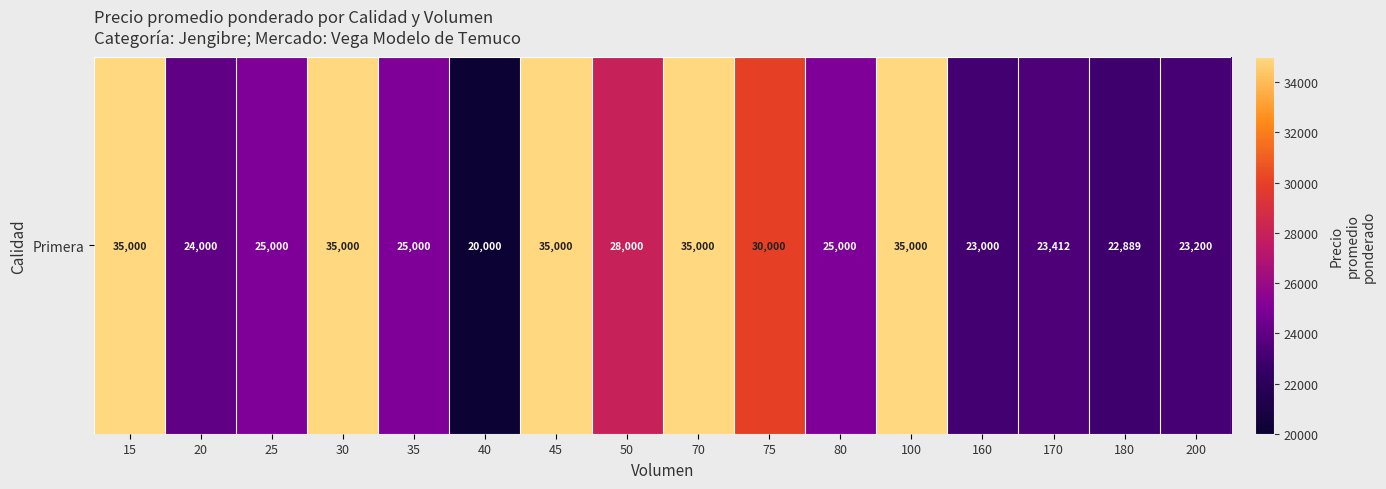

Between 170 and 15, which is larger?

15